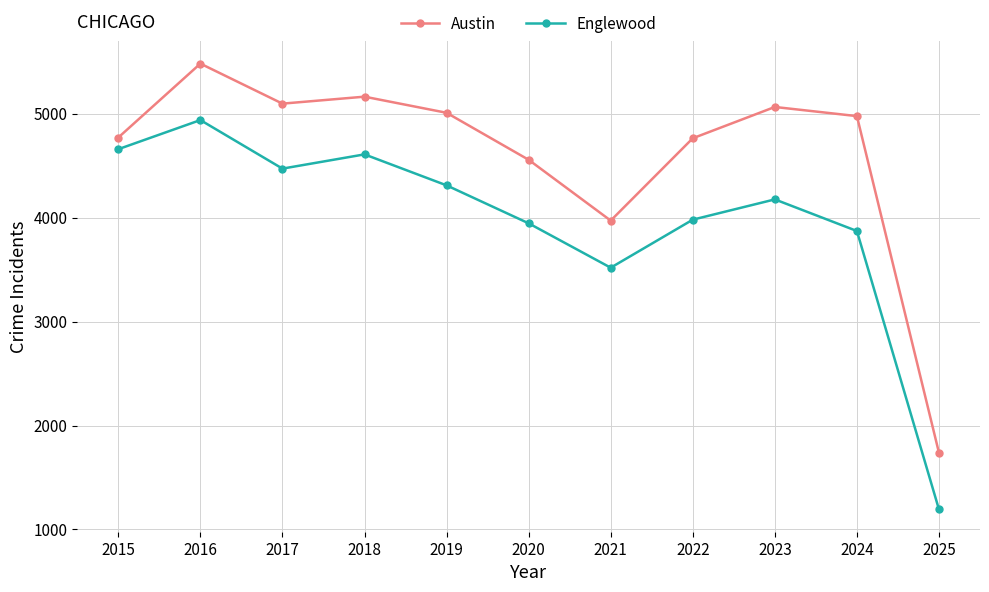

List the series in order of their overall mean, lowest first.

Englewood, Austin